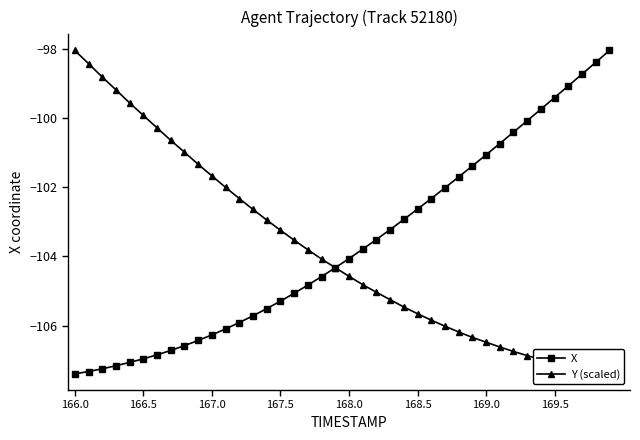

Reading left to right, extract all data points from this chart.

X: -107.4	-107.3	-107.2	-107.2	-107.1	-107.0	-106.8	-106.7	-106.6	-106.4	-106.3	-106.1	-105.9	-105.7	-105.5	-105.3	-105.1	-104.8	-104.6	-104.3	-104.1	-103.8	-103.5	-103.2	-102.9	-102.6	-102.3	-102.0	-101.7	-101.4	-101.1	-100.7	-100.4	-100.1	-99.7	-99.4	-99.1	-98.7	-98.4	-98.1
Y (scaled): -98.1	-98.4	-98.8	-99.2	-99.6	-99.9	-100.3	-100.6	-101.0	-101.3	-101.7	-102.0	-102.3	-102.6	-102.9	-103.2	-103.5	-103.8	-104.1	-104.3	-104.6	-104.8	-105.0	-105.2	-105.5	-105.7	-105.8	-106.0	-106.2	-106.3	-106.5	-106.6	-106.7	-106.9	-107.0	-107.1	-107.2	-107.3	-107.3	-107.4